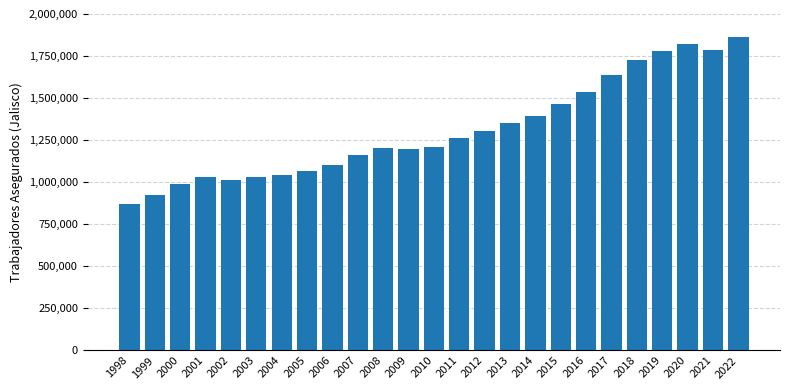

What is the difference between the second highest and second lowest values?

895412